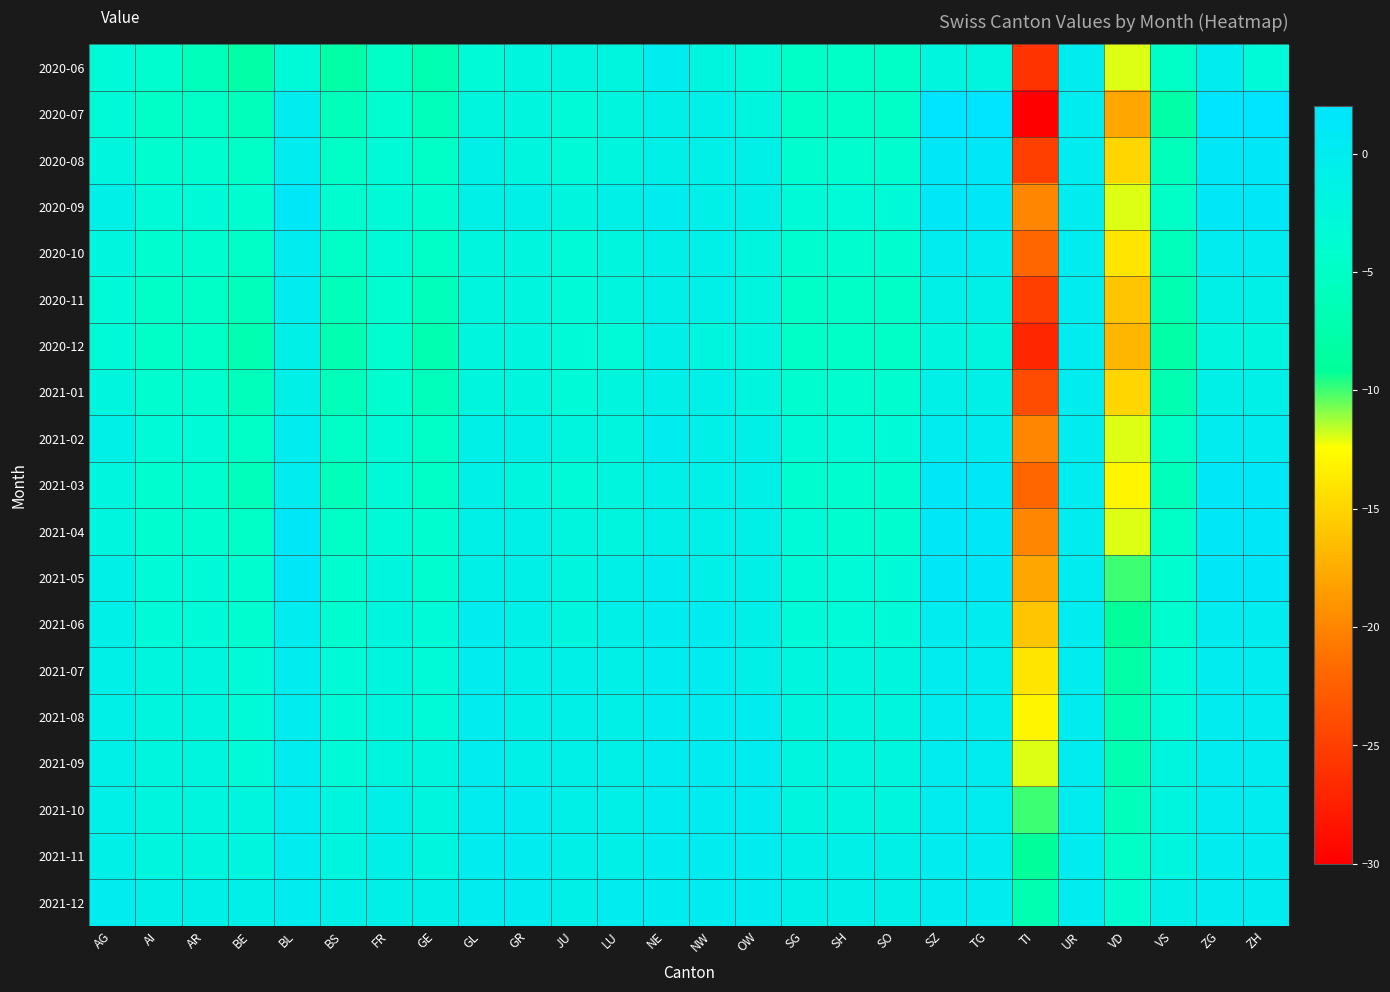

Which label corresponds to the smallest value in the chart?

TI